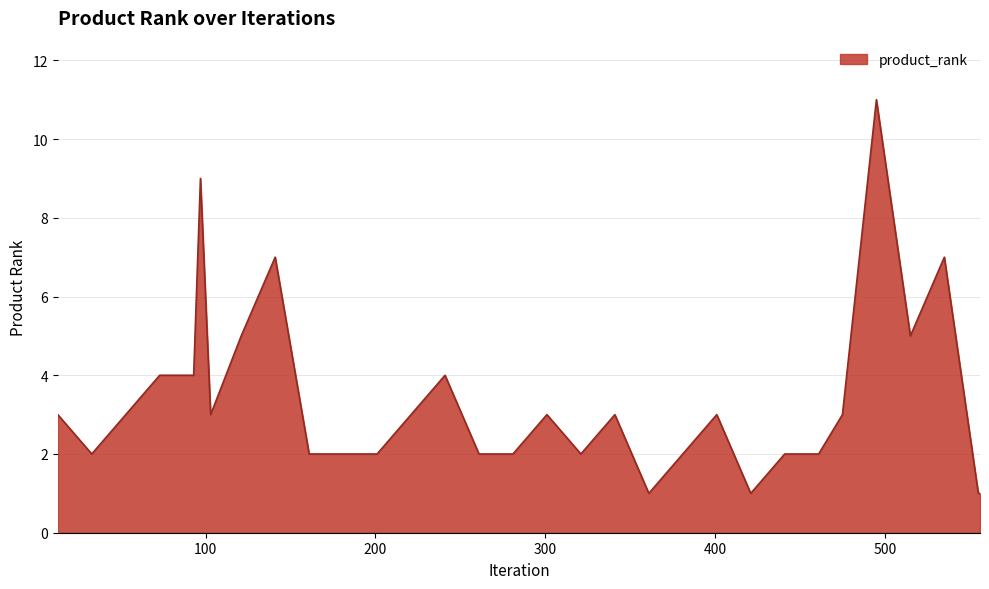

What is the greatest value displayed?

11